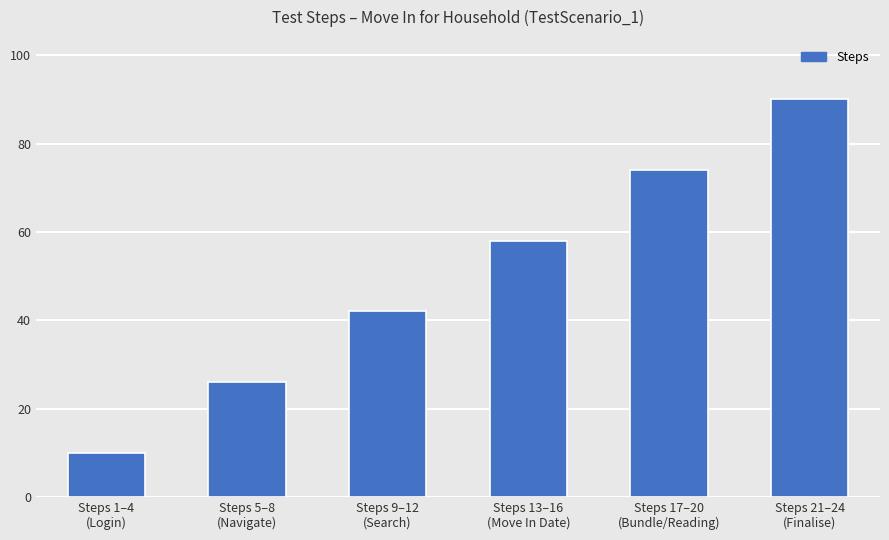

What is the maximum value shown in the chart?

90